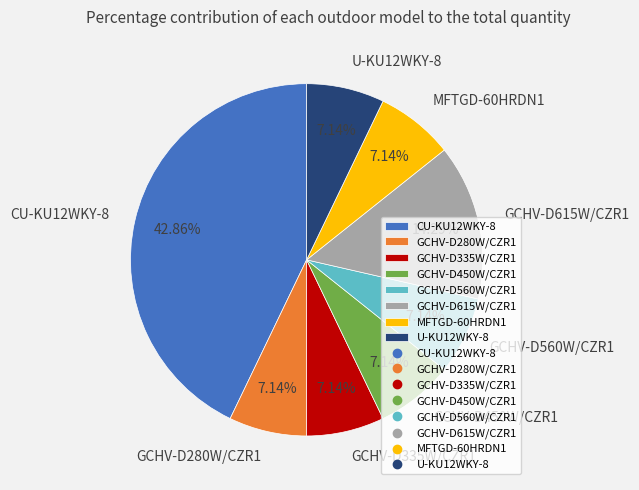

Which has a higher value, CU-KU12WKY-8 or GCHV-D335W/CZR1?

CU-KU12WKY-8